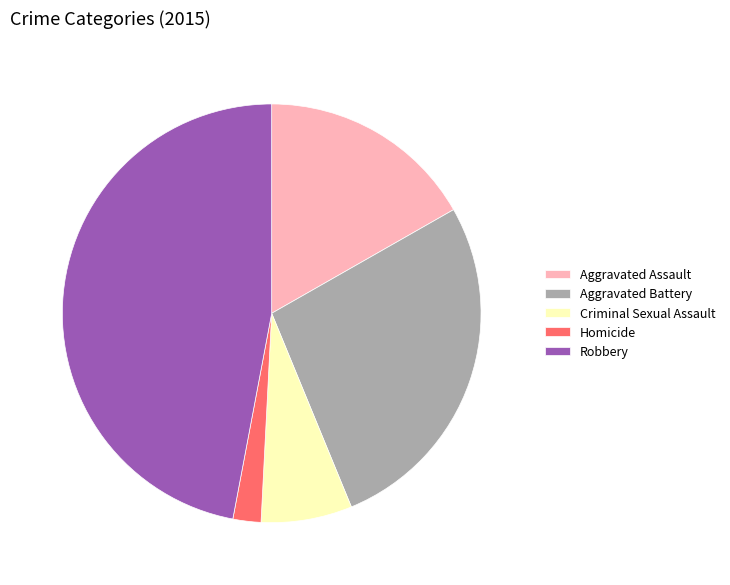

Count the number of slices in the pie.

5